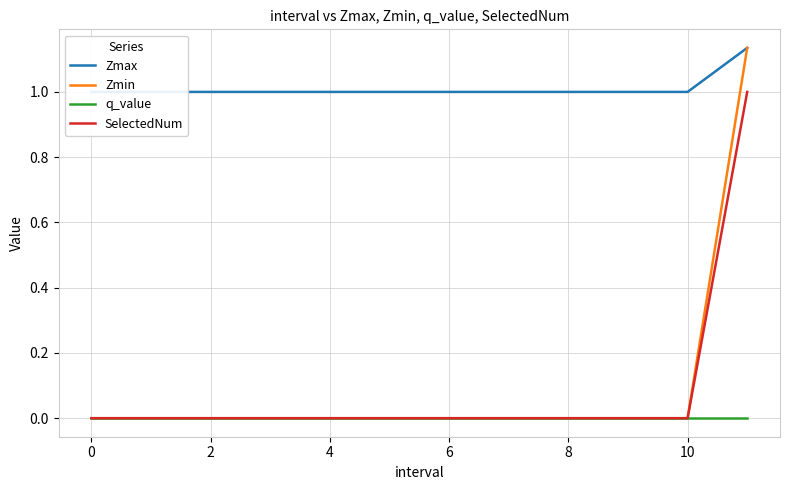

What are all the series names shown in the legend?

Zmax, Zmin, q_value, SelectedNum